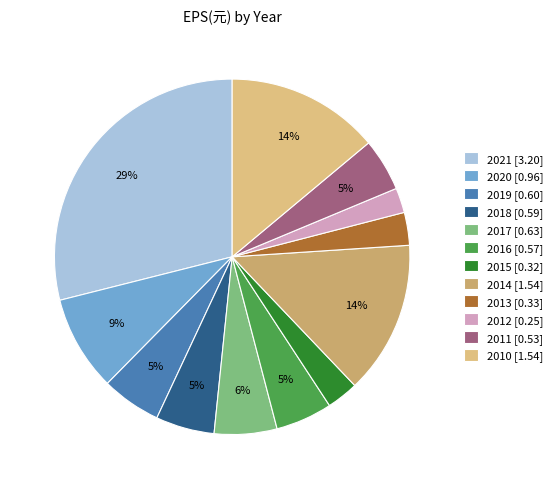

Combined, what portion of the pie is 2013 and 2018?

8.3%